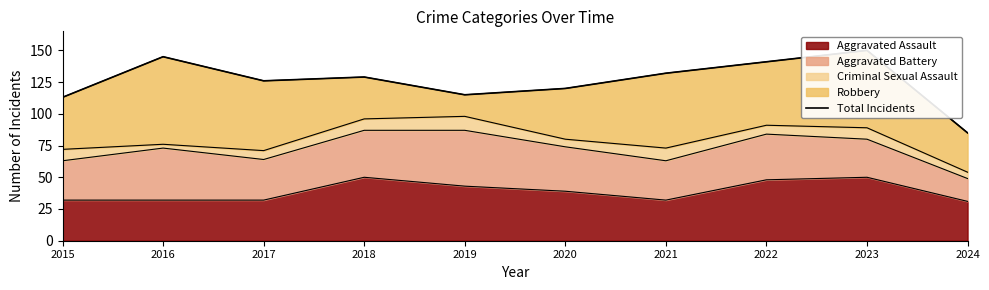

List the labels in order of value, smallest first.

2024, 2015, 2019, 2020, 2017, 2018, 2021, 2022, 2016, 2023